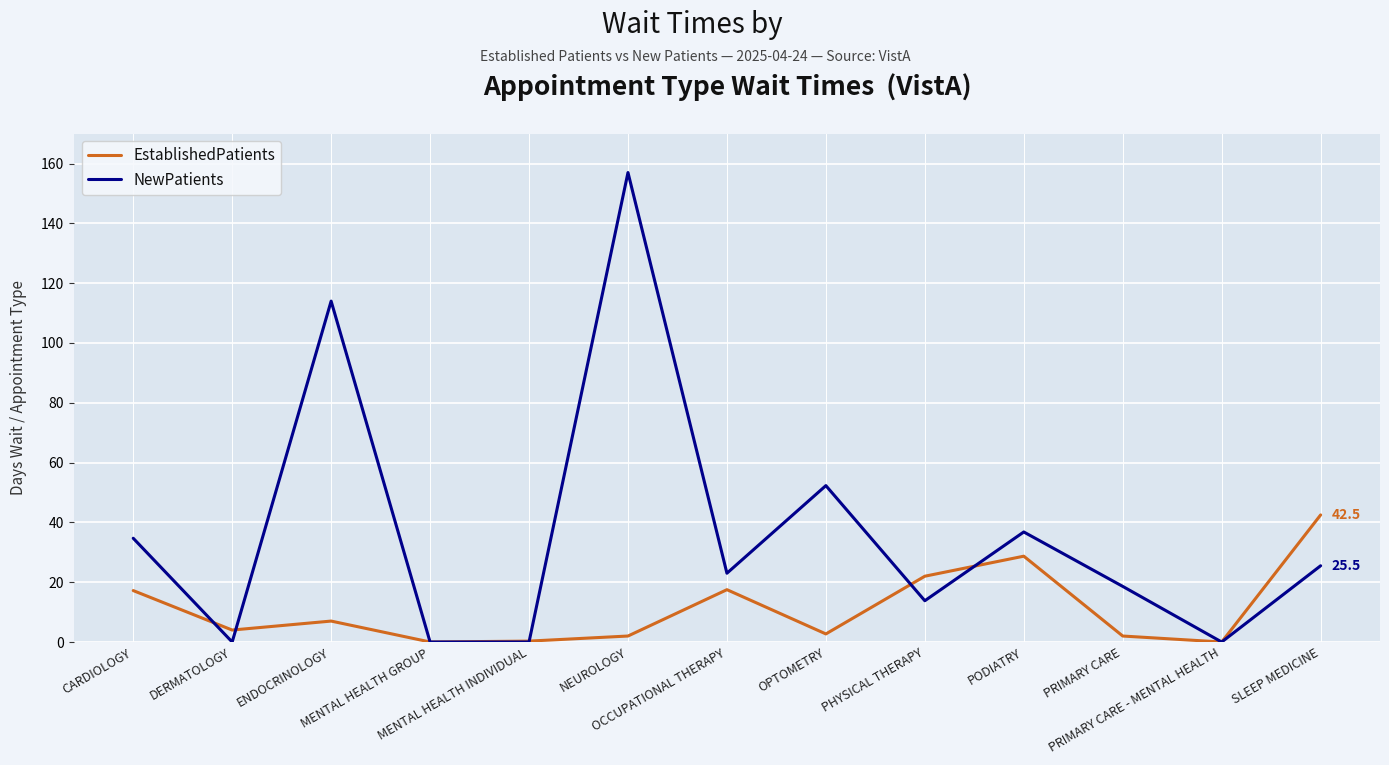

Rank the series by their maximum value, from highest to lowest.

NewPatients, EstablishedPatients